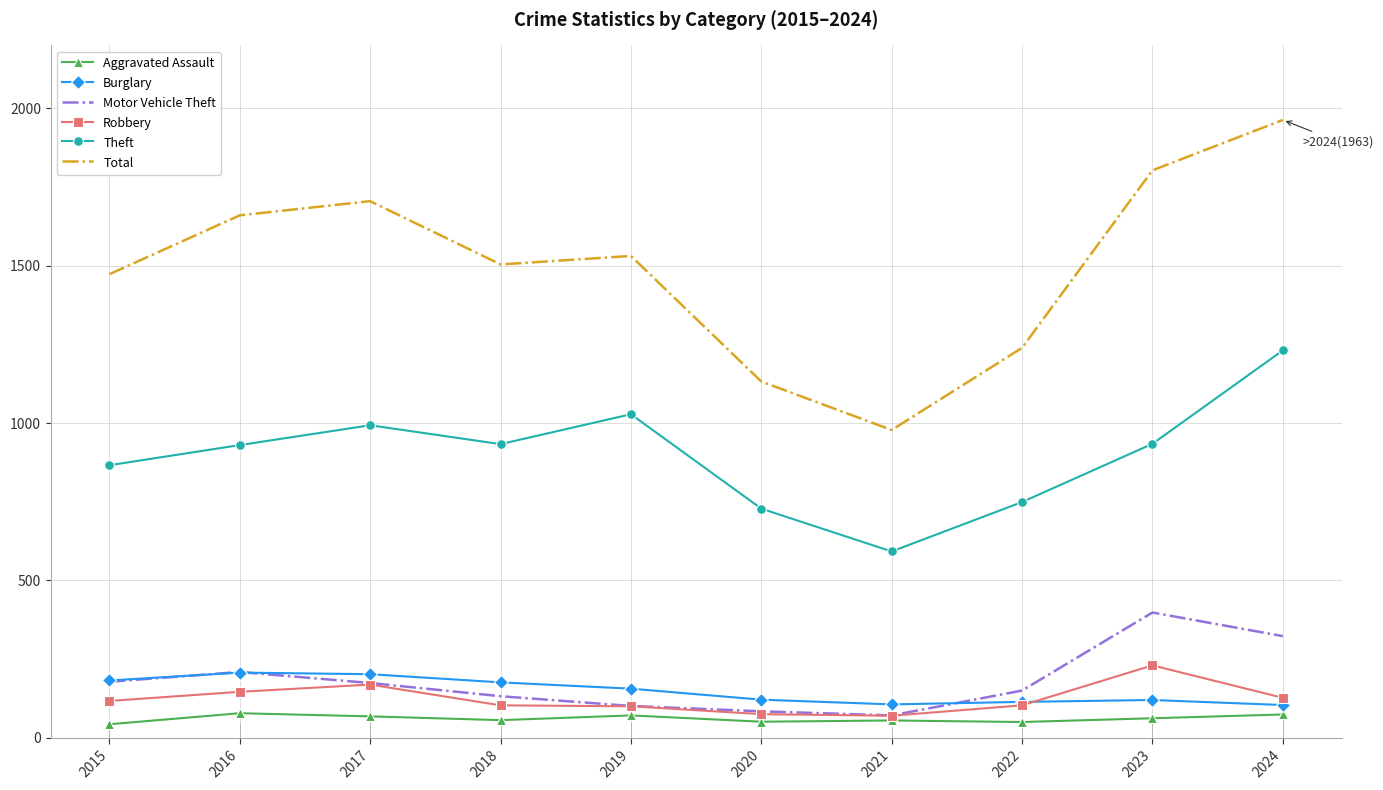

What is the total value across all series at 2024?

3822